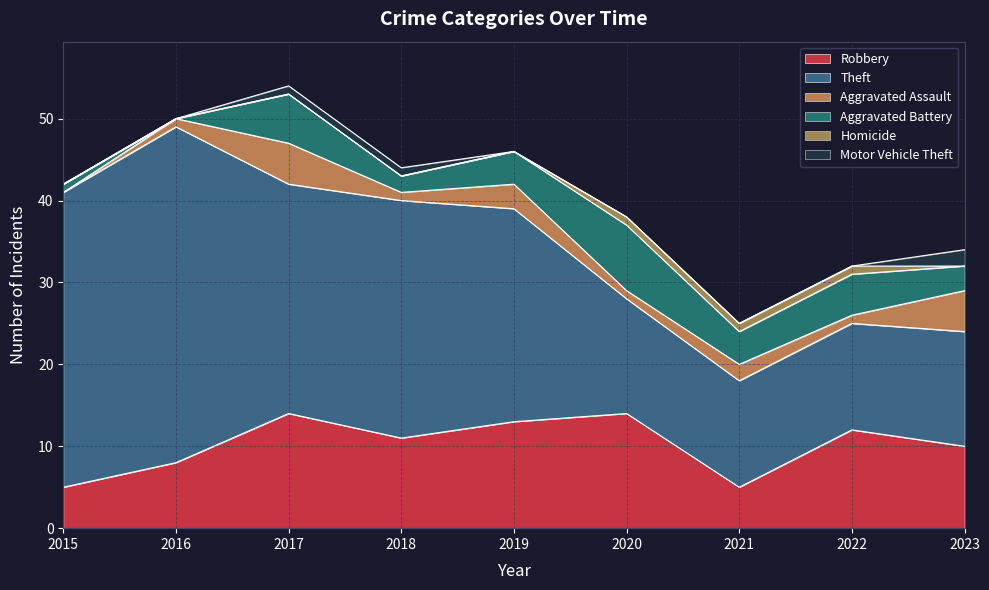

True or false: Aggravated Battery and Theft cross at least once.

False